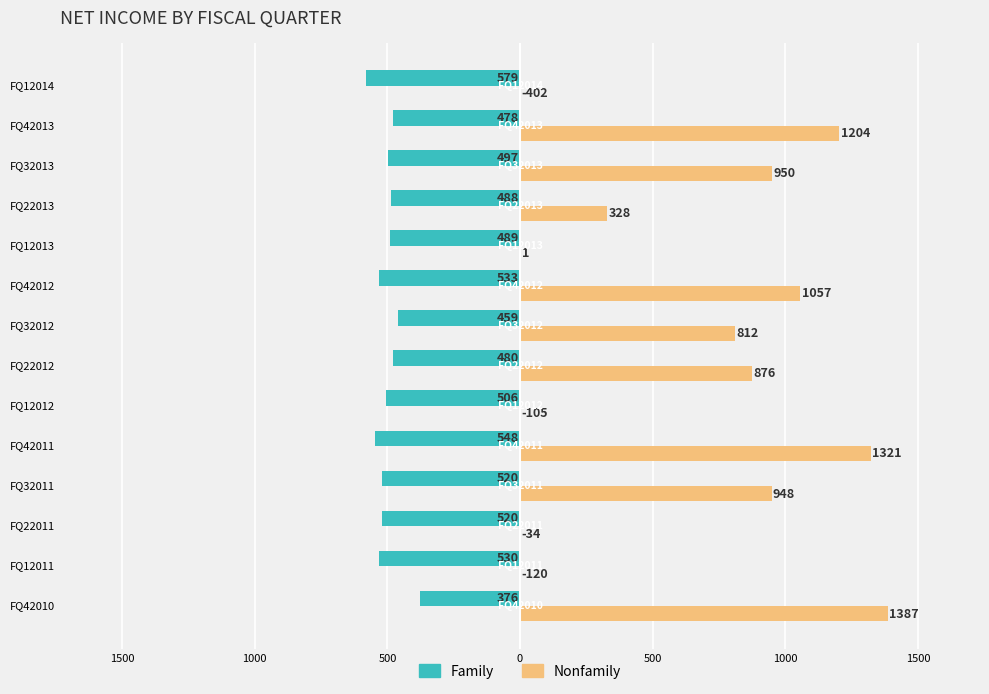

What are all the series names shown in the legend?

Family, Nonfamily